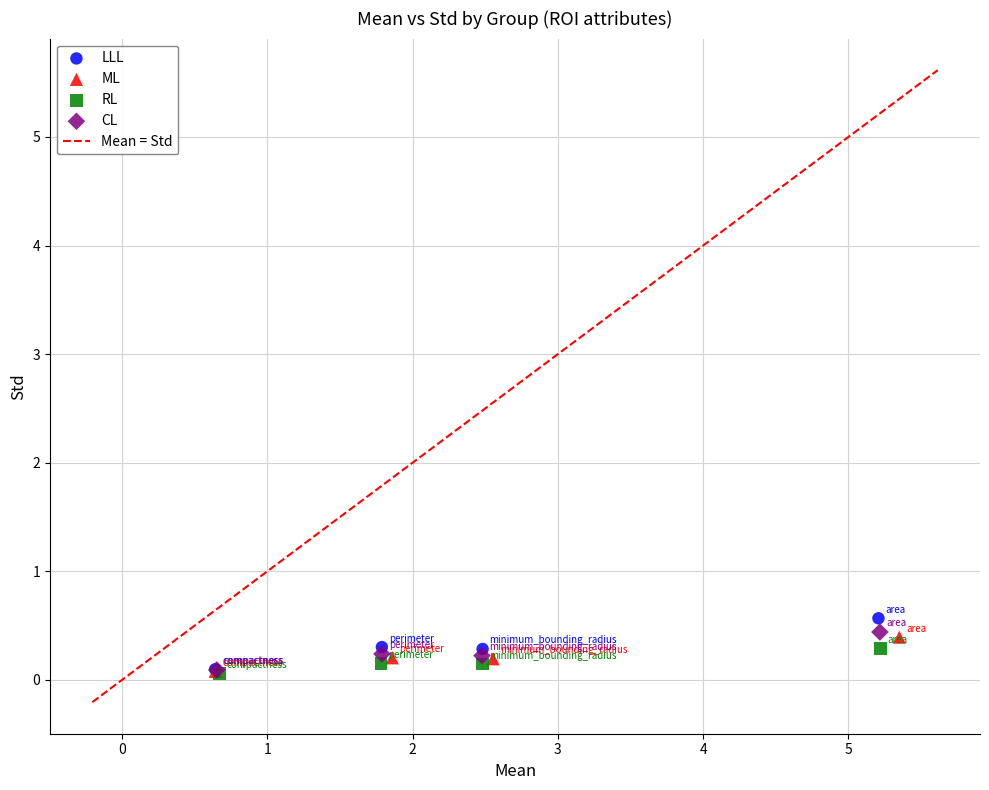

Which series has the widest spread of Y values?

LLL